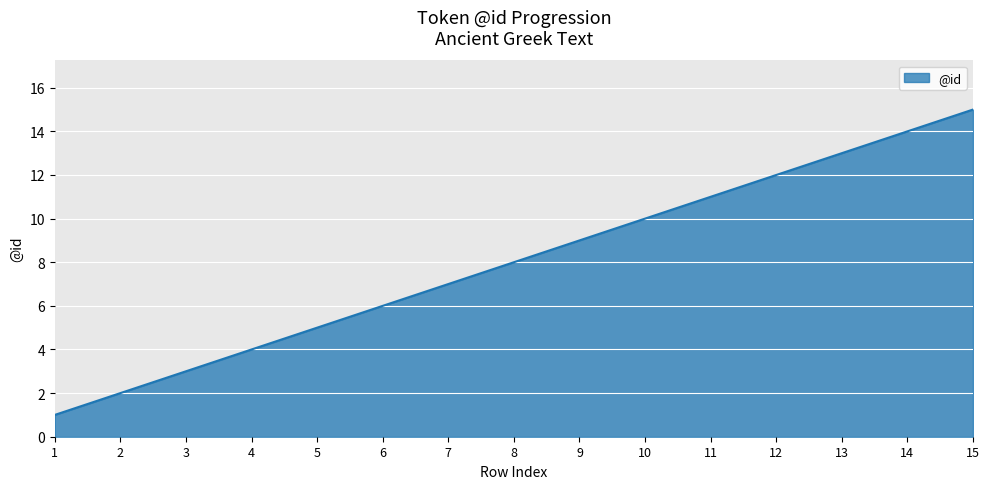

Does the chart display data point markers on the line(s)?

No